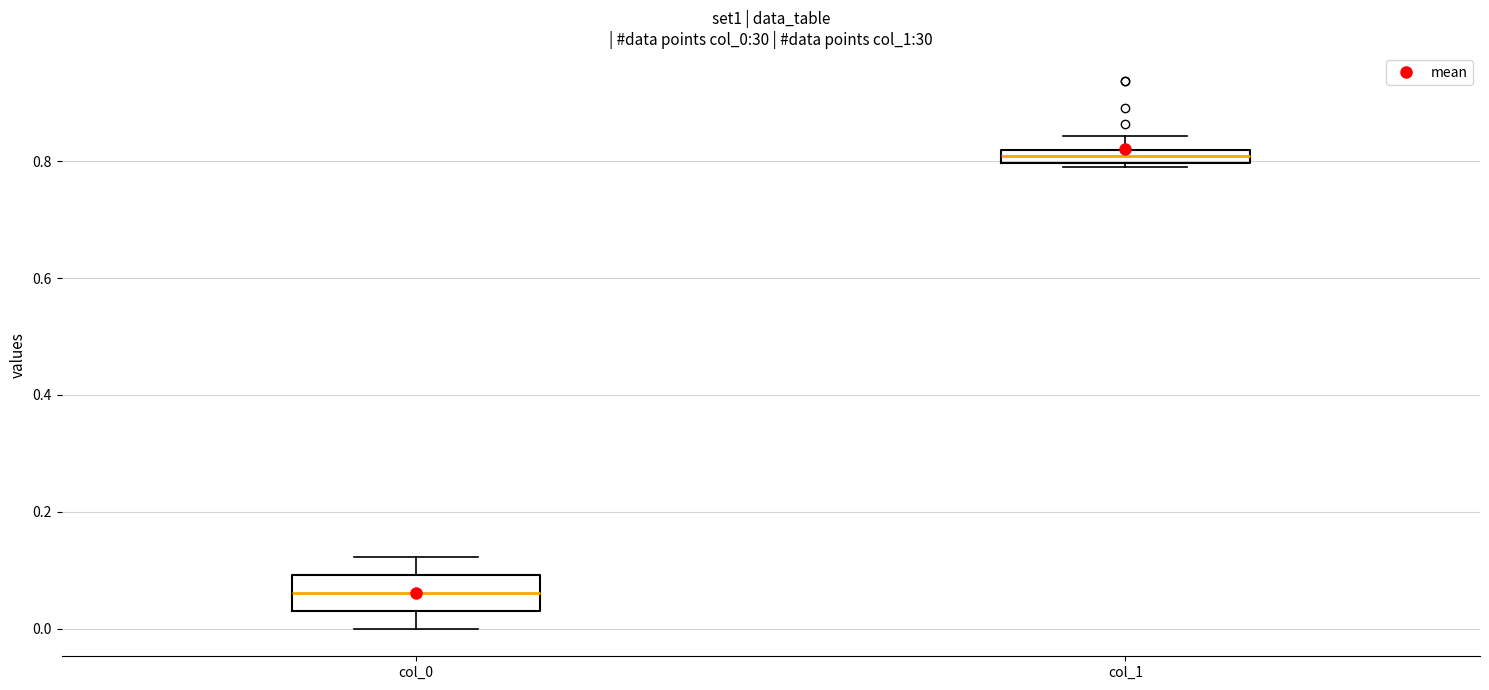

Which box is the tallest, from its lower edge to its upper edge?

col_0